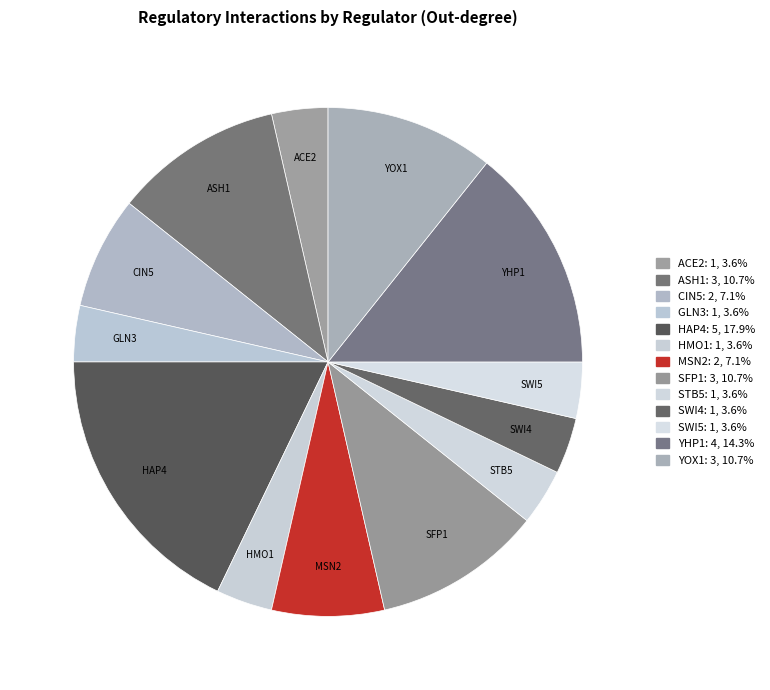

Which category has the biggest portion of the pie?

HAP4